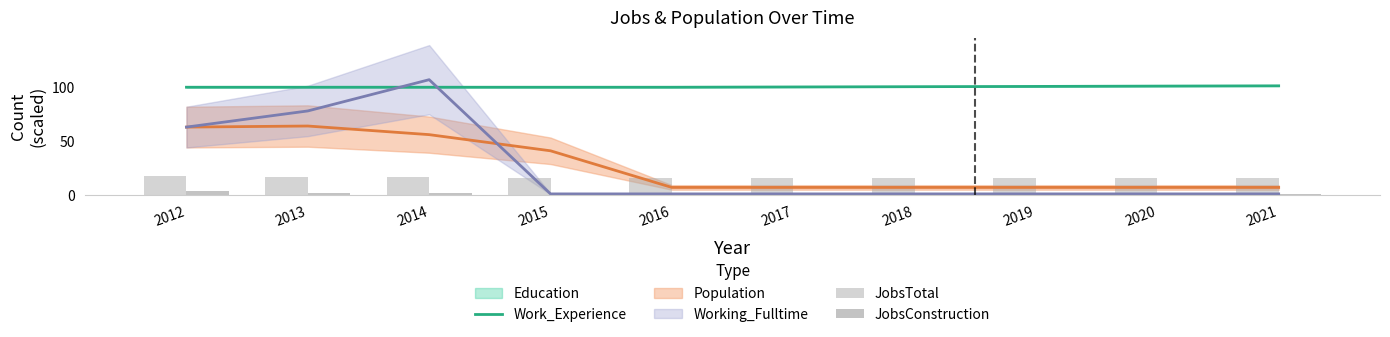

Rank the categories by JobsConstruction value from highest to lowest.

2012, 2013, 2014, 2015, 2016, 2017, 2018, 2019, 2020, 2021